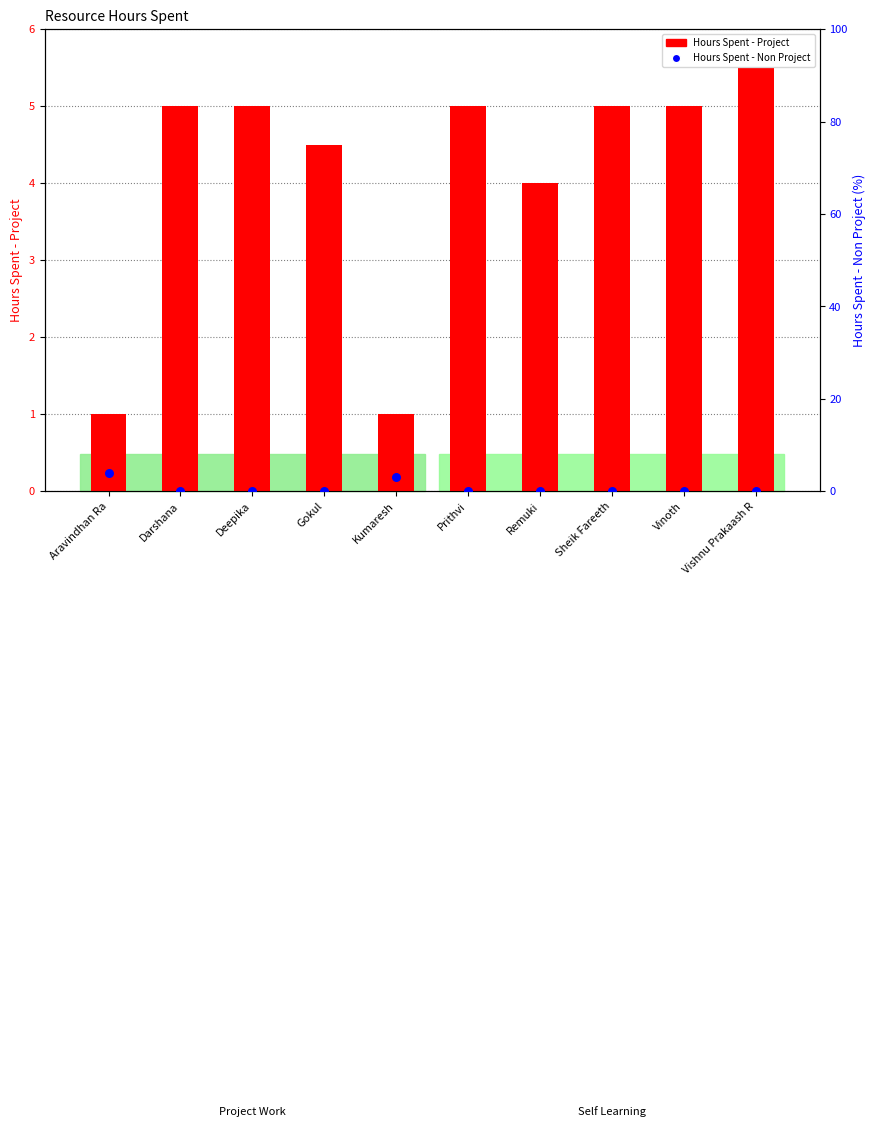

What are all the series names shown in the legend?

Hours Spent - Project, Hours Spent - Non Project